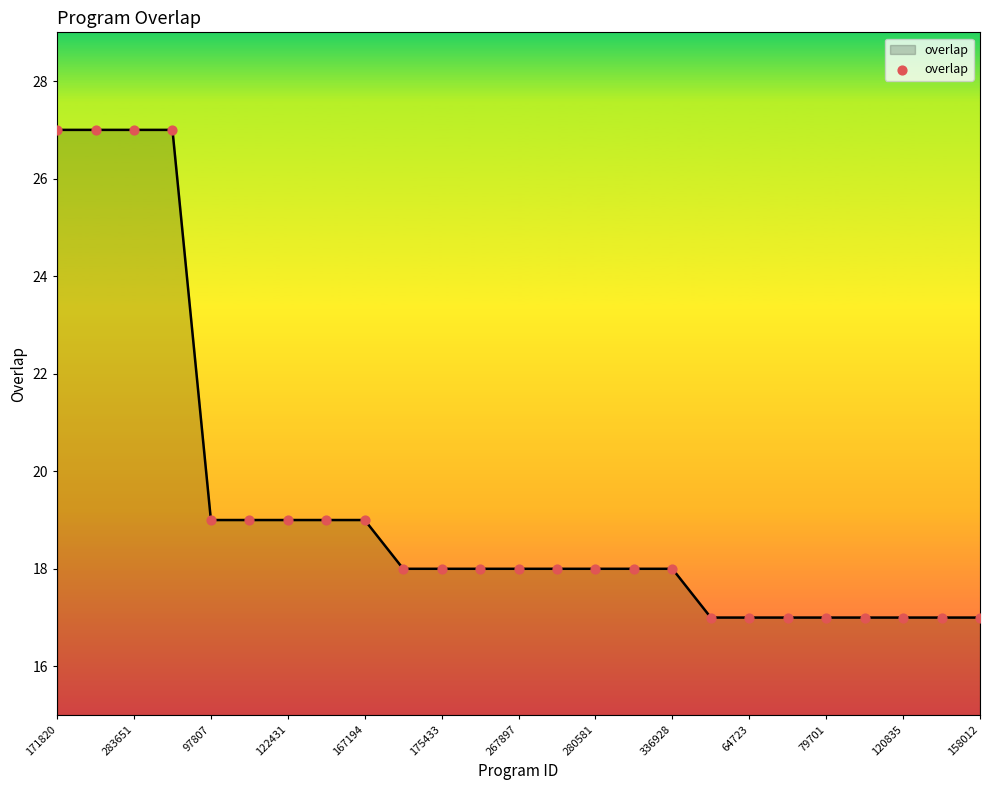

What is the minimum value shown in the chart?

17